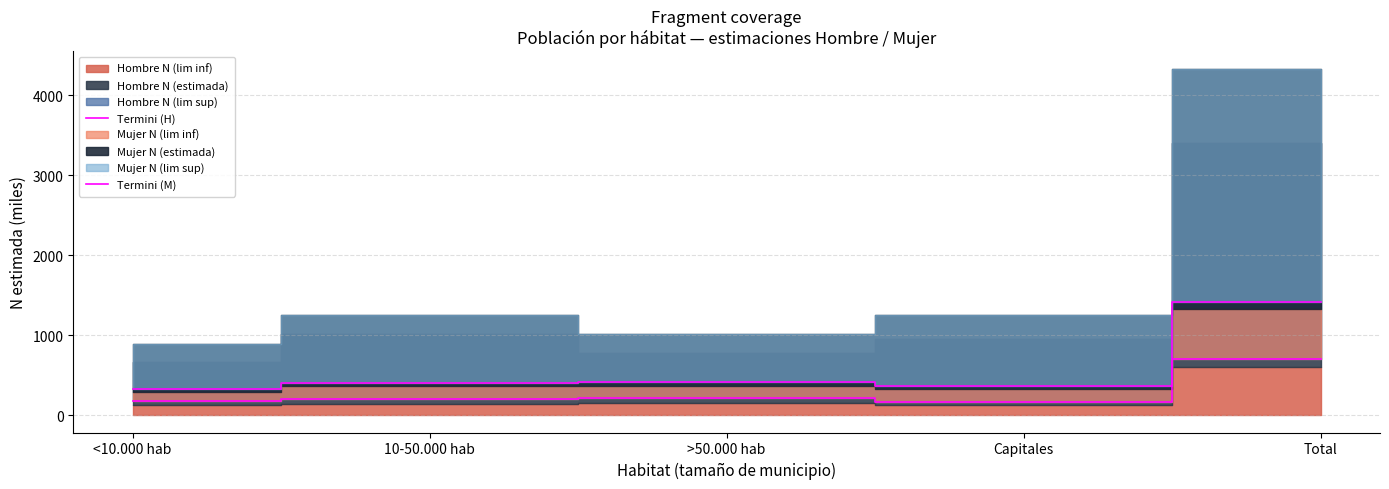

True or false: Termini (H) and Termini (M) intersect in this chart.

False